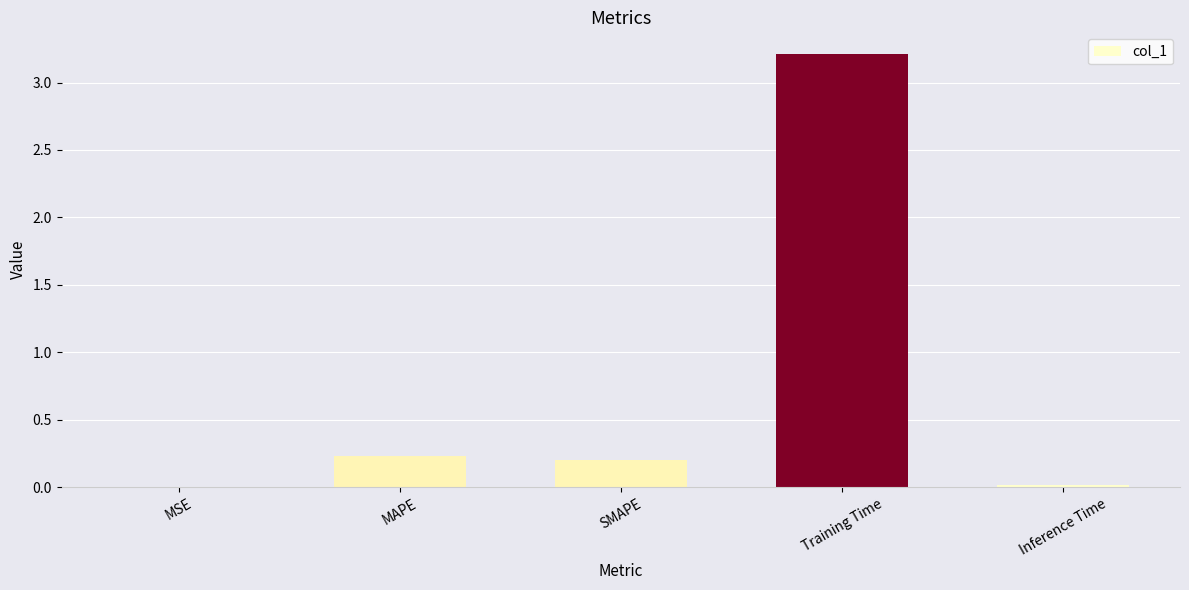

What is the sum of all values?

3.7